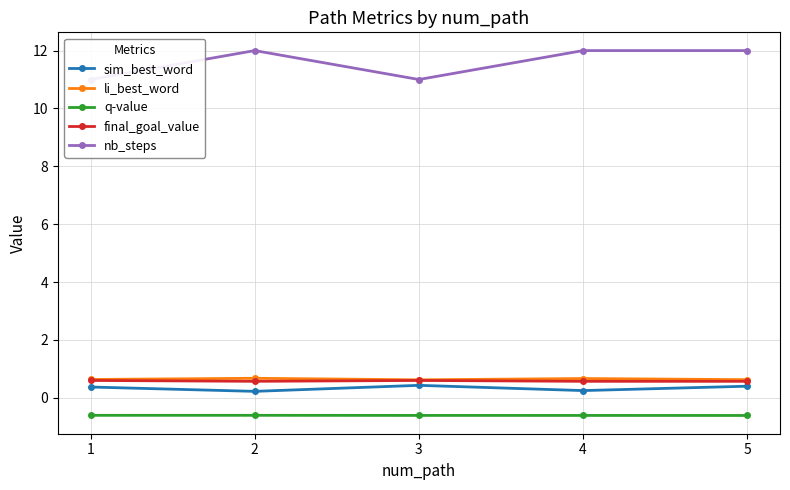

At which category does nb_steps reach its first local peak?

2